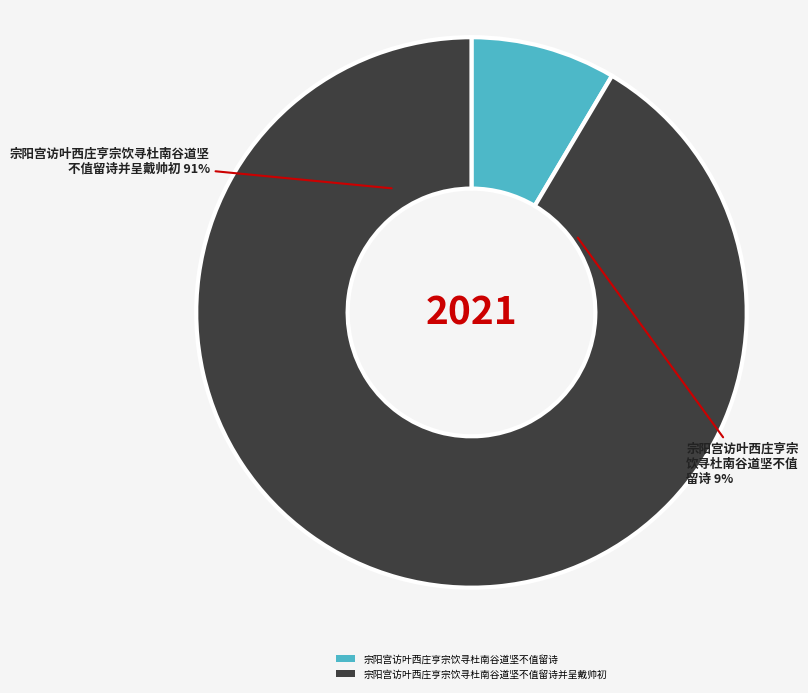

True or false: 宗阳宫访叶西庄亨宗饮寻杜南谷道坚不值留诗 accounts for 1% of the total.

False